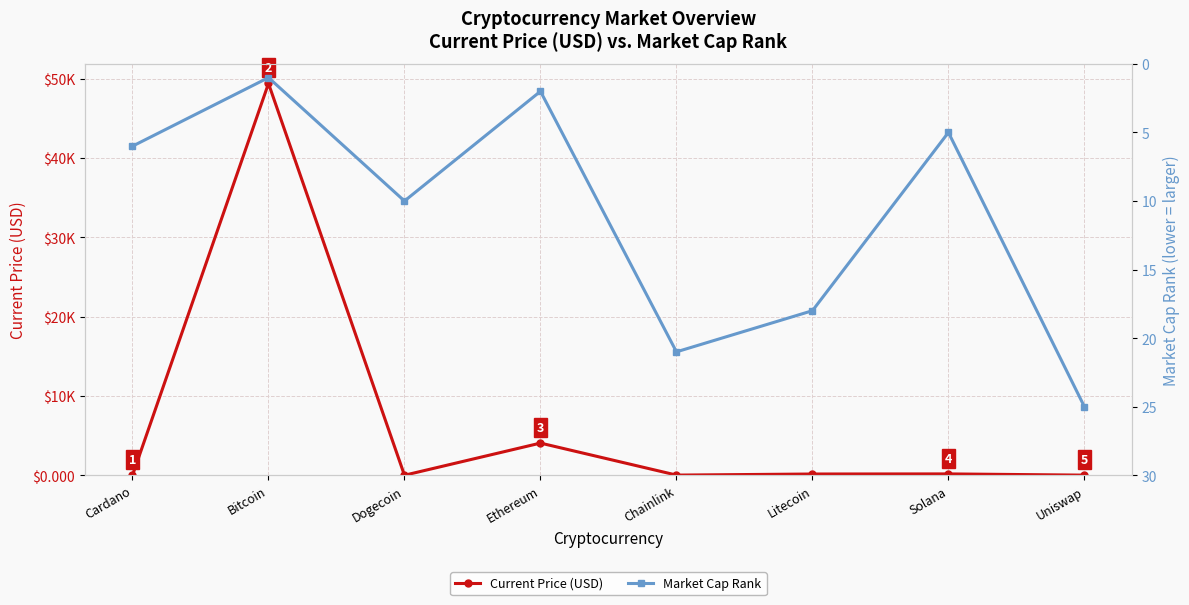

Reading left to right, extract all data points from this chart.

Current Price (USD): Cardano=1.4	Bitcoin=49393.0	Dogecoin=0.2	Ethereum=4055.7	Chainlink=19.7	Litecoin=156.7	Solana=169.7	Uniswap=15.7
Market Cap Rank: Cardano=6.0	Bitcoin=1.0	Dogecoin=10.0	Ethereum=2.0	Chainlink=21.0	Litecoin=18.0	Solana=5.0	Uniswap=25.0